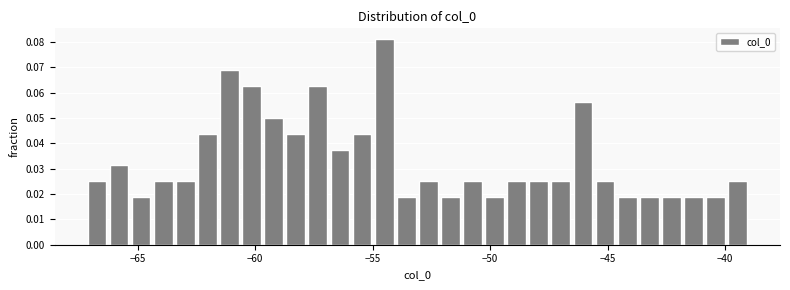

Around what value on the x-axis is the tallest bar? Give the approximate position of its centre, as read against the axis.

-54.5